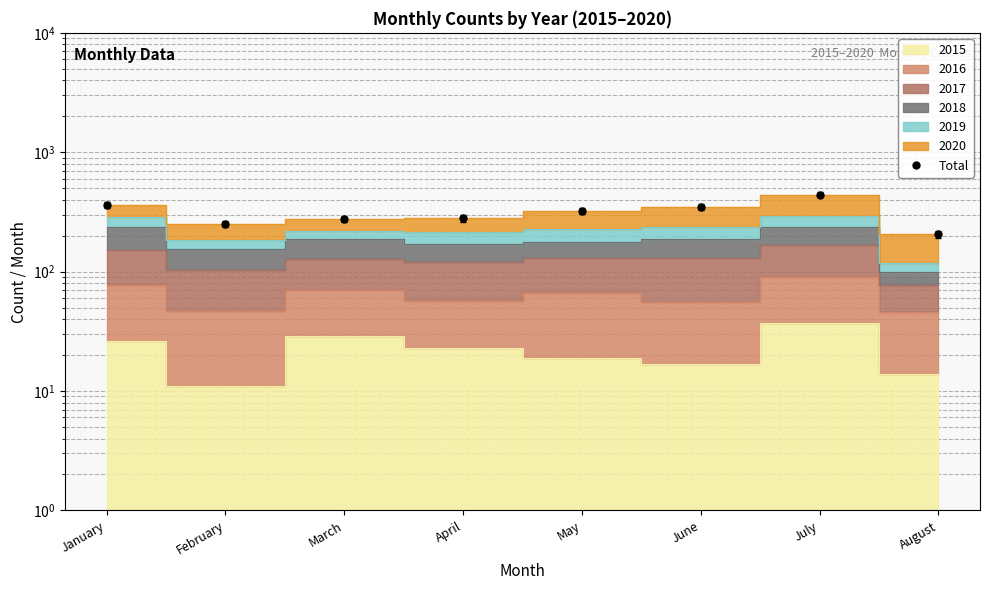

Reading right to left, extract all data points from this chart.

August=205	July=440	June=349	May=323	April=279	March=276	February=251	January=361